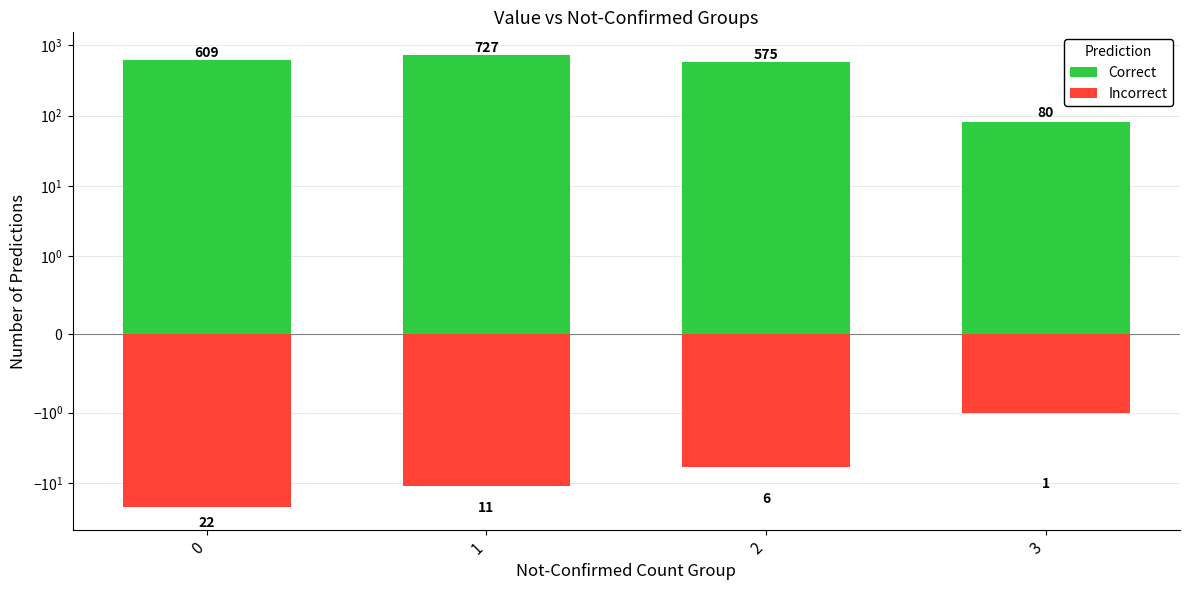

Between 3 and 1, which is larger?

1